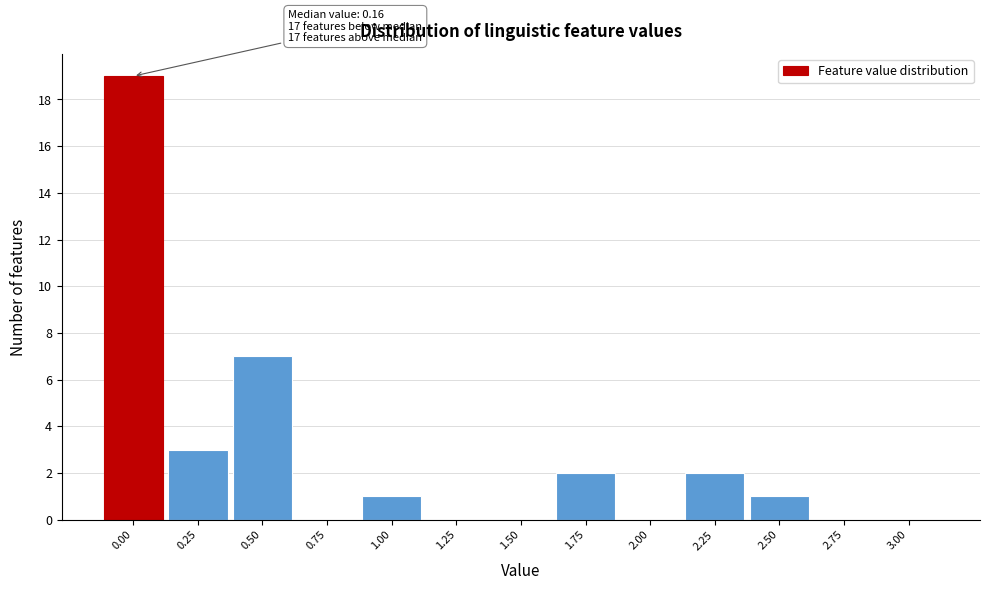

Reading left to right, extract all data points from this chart.

0.00=19	0.25=3	0.50=7	0.75=0	1.00=1	1.25=0	1.50=0	1.75=2	2.00=0	2.25=2	2.50=1	2.75=0	3.00=0